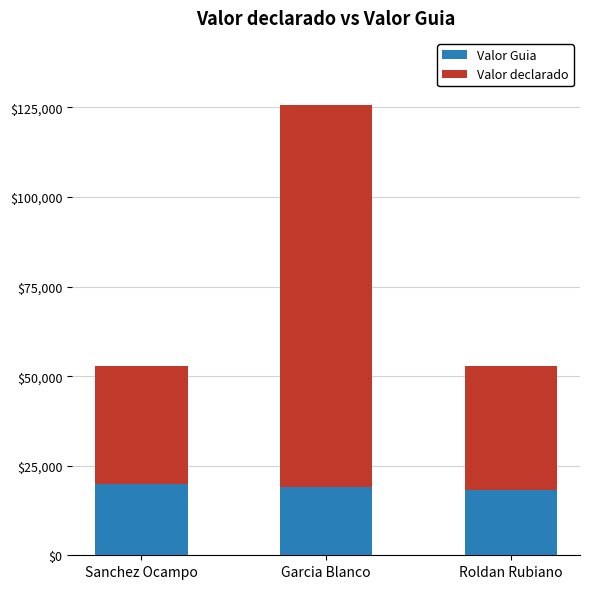

How many distinct data groups are displayed?

2